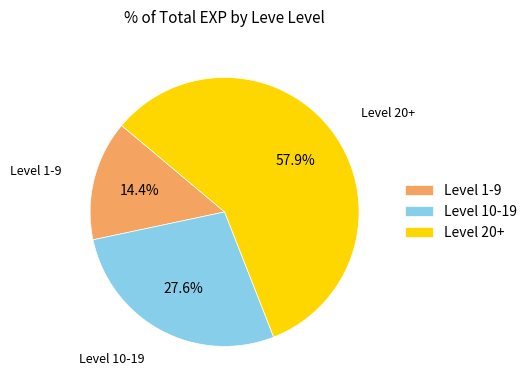

Which has a higher value, Level 1-9 or Level 10-19?

Level 10-19